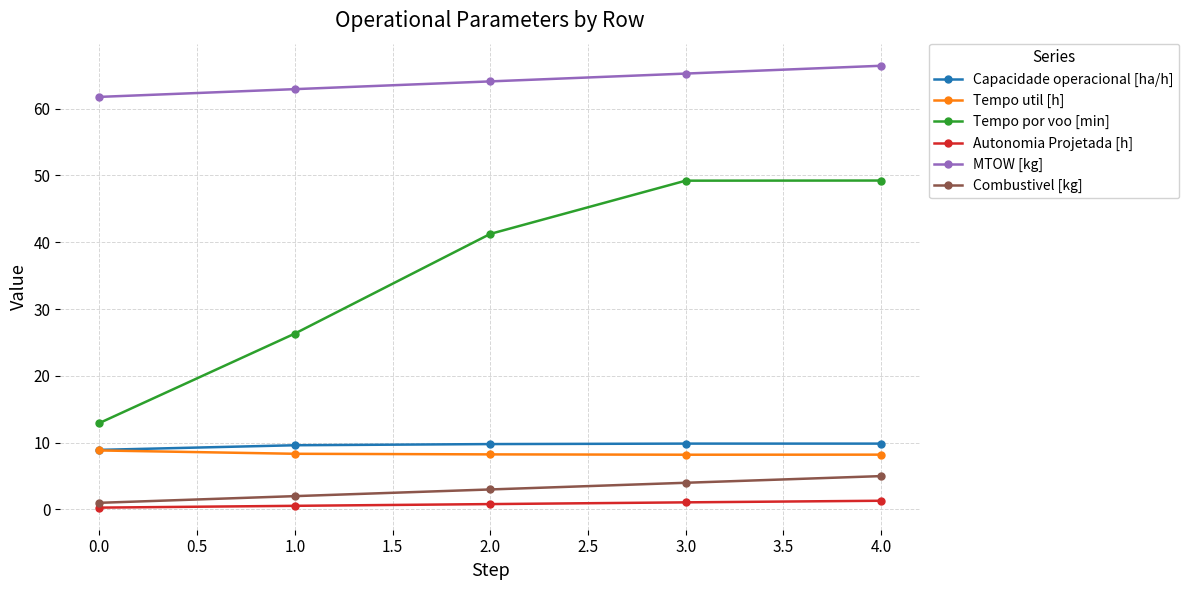

What is the difference between the second highest and second lowest values in the Capacidade operacional [ha/h] series?

0.2